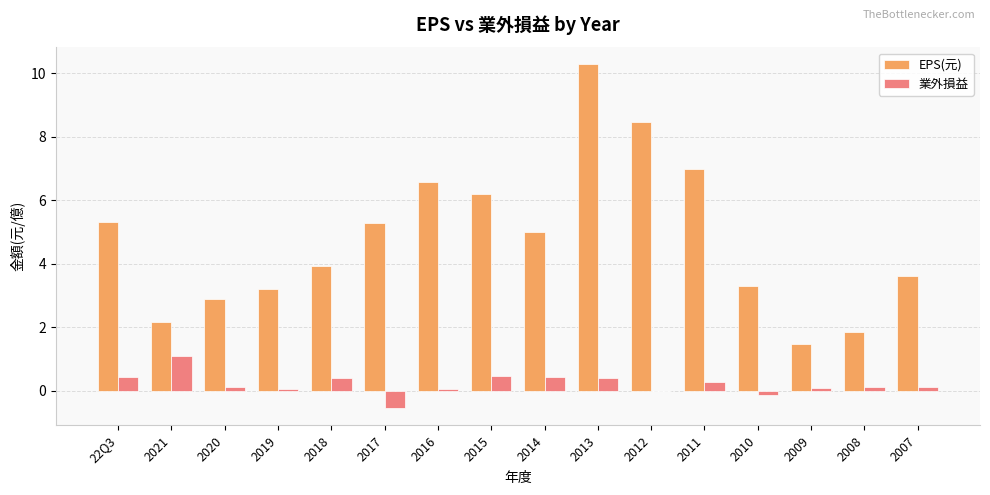

At which category is the sum across all series the highest?

2013